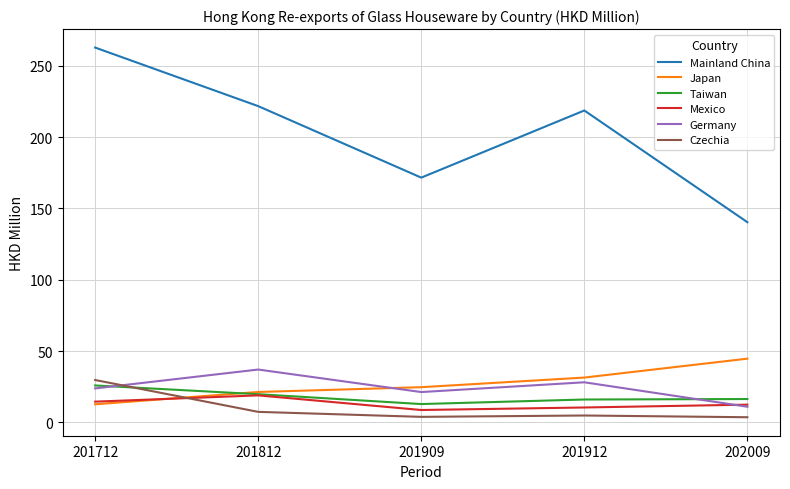

Is the value of Mainland China at 201712 greater than the value of Czechia at 201909?

Yes